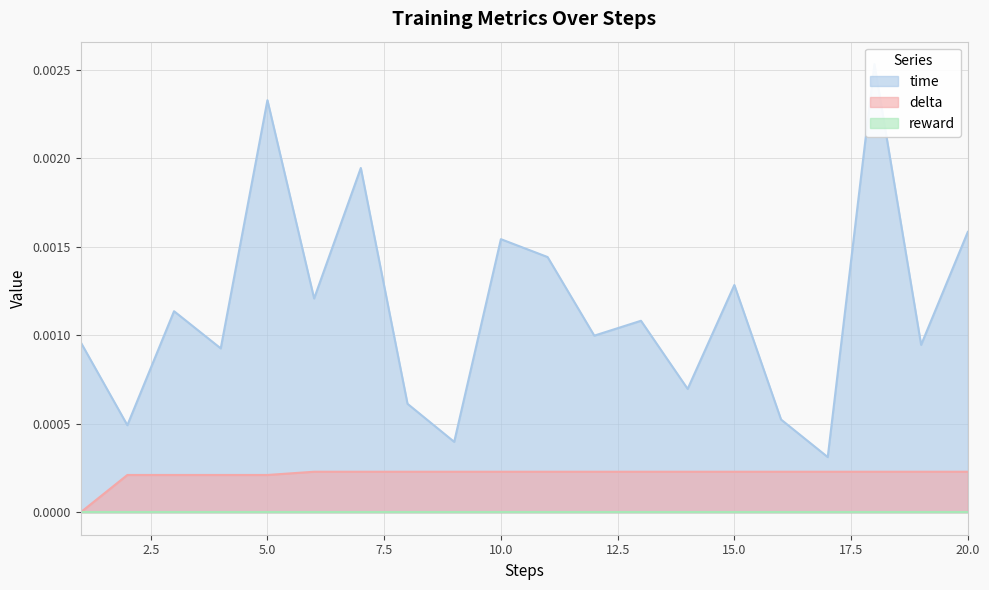

Rank the categories by delta value from highest to lowest.

6, 7, 8, 9, 10, 11, 12, 13, 14, 15, 16, 17, 18, 19, 20, 2, 3, 4, 5, 1